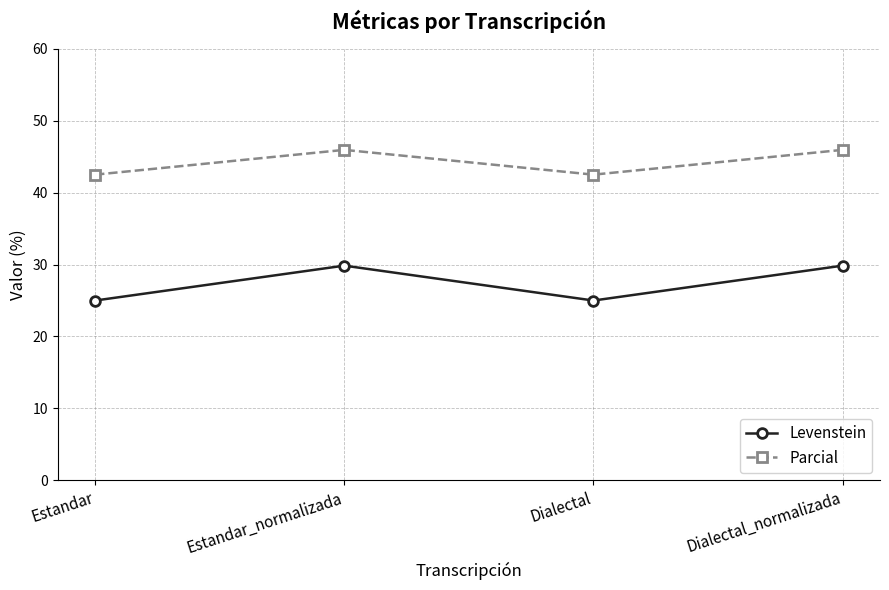

Where is the first local maximum for Parcial?

Estandar_normalizada